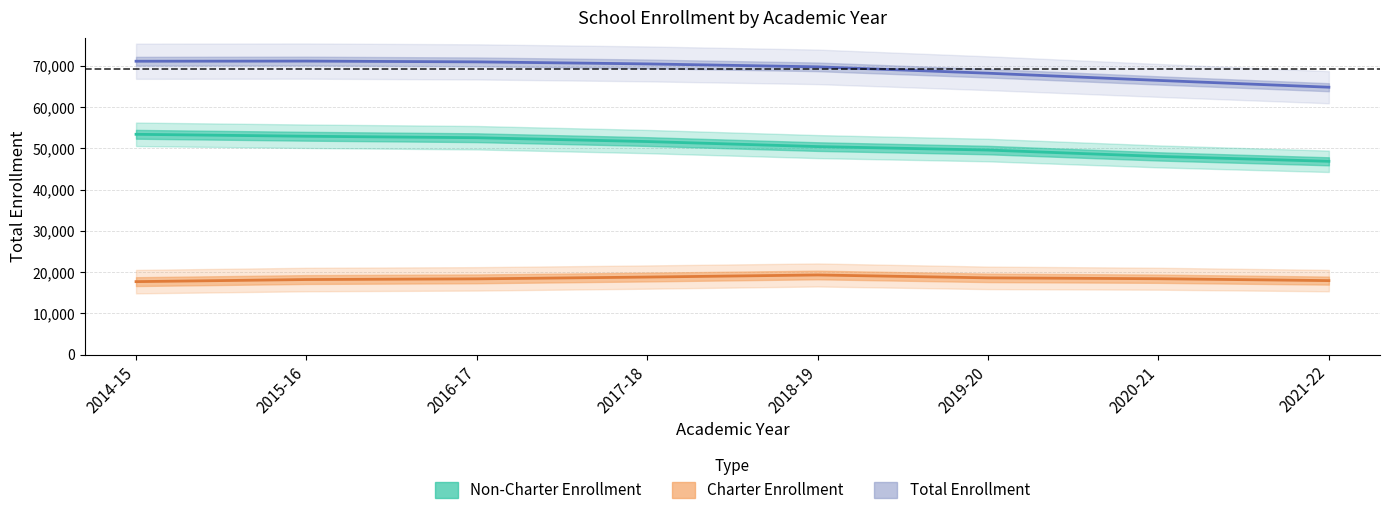

Reading right to left, what are all the values shown in this chart?

Non-Charter Enrollment: 2021-22=46851.8	2020-21=48043.3	2019-20=49577.0	2018-19=50417.7	2017-18=51639.1	2016-17=52566.5	2015-16=52921.5	2014-15=53393.1
Charter Enrollment: 2021-22=17950.2	2020-21=18406.7	2019-20=18617.0	2018-19=19316.3	2017-18=18809.9	2016-17=18373.5	2015-16=18209.5	2014-15=17702.9
Total Enrollment: 2021-22=64802.0	2020-21=66450.0	2019-20=68194.0	2018-19=69734.0	2017-18=70449.0	2016-17=70940.0	2015-16=71131.0	2014-15=71096.0